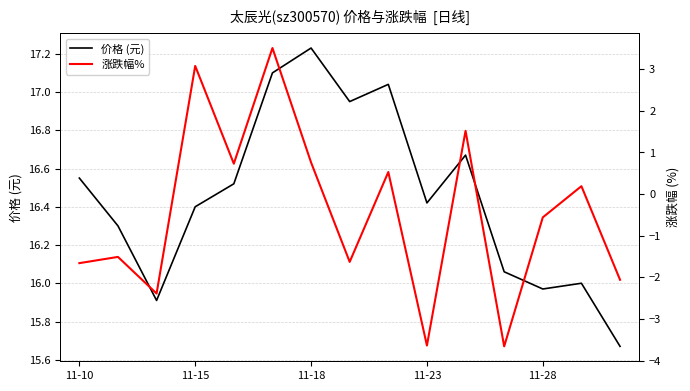

Which category has the highest value in the 价格 (元) series?

11-18